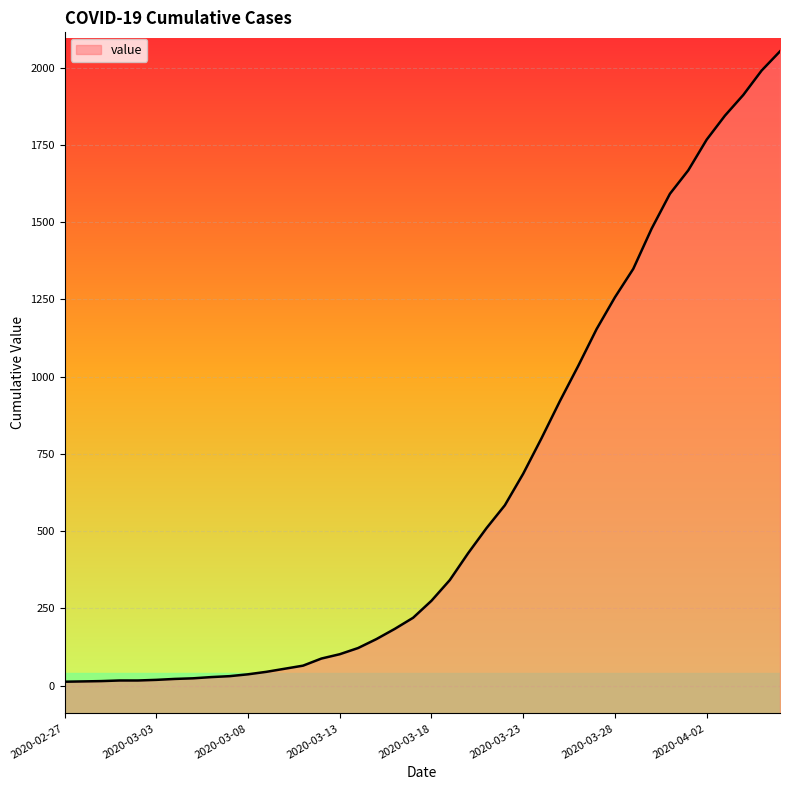

Reading right to left, extract all data points from this chart.

2020-04-06=2053	2020-04-05=1991	2020-04-04=1912	2020-04-03=1845	2020-04-02=1767	2020-04-01=1668	2020-03-31=1592	2020-03-30=1479	2020-03-29=1349	2020-03-28=1257	2020-03-27=1154	2020-03-26=1035	2020-03-25=921	2020-03-24=801	2020-03-23=686	2020-03-22=584	2020-03-21=510	2020-03-20=429	2020-03-19=342	2020-03-18=275	2020-03-17=220	2020-03-16=184	2020-03-15=151	2020-03-14=122	2020-03-13=102	2020-03-12=88	2020-03-11=65	2020-03-10=55	2020-03-09=45	2020-03-08=37	2020-03-07=31	2020-03-06=28	2020-03-05=24	2020-03-04=22	2020-03-03=19	2020-03-02=17	2020-03-01=17	2020-02-29=15	2020-02-28=14	2020-02-27=13